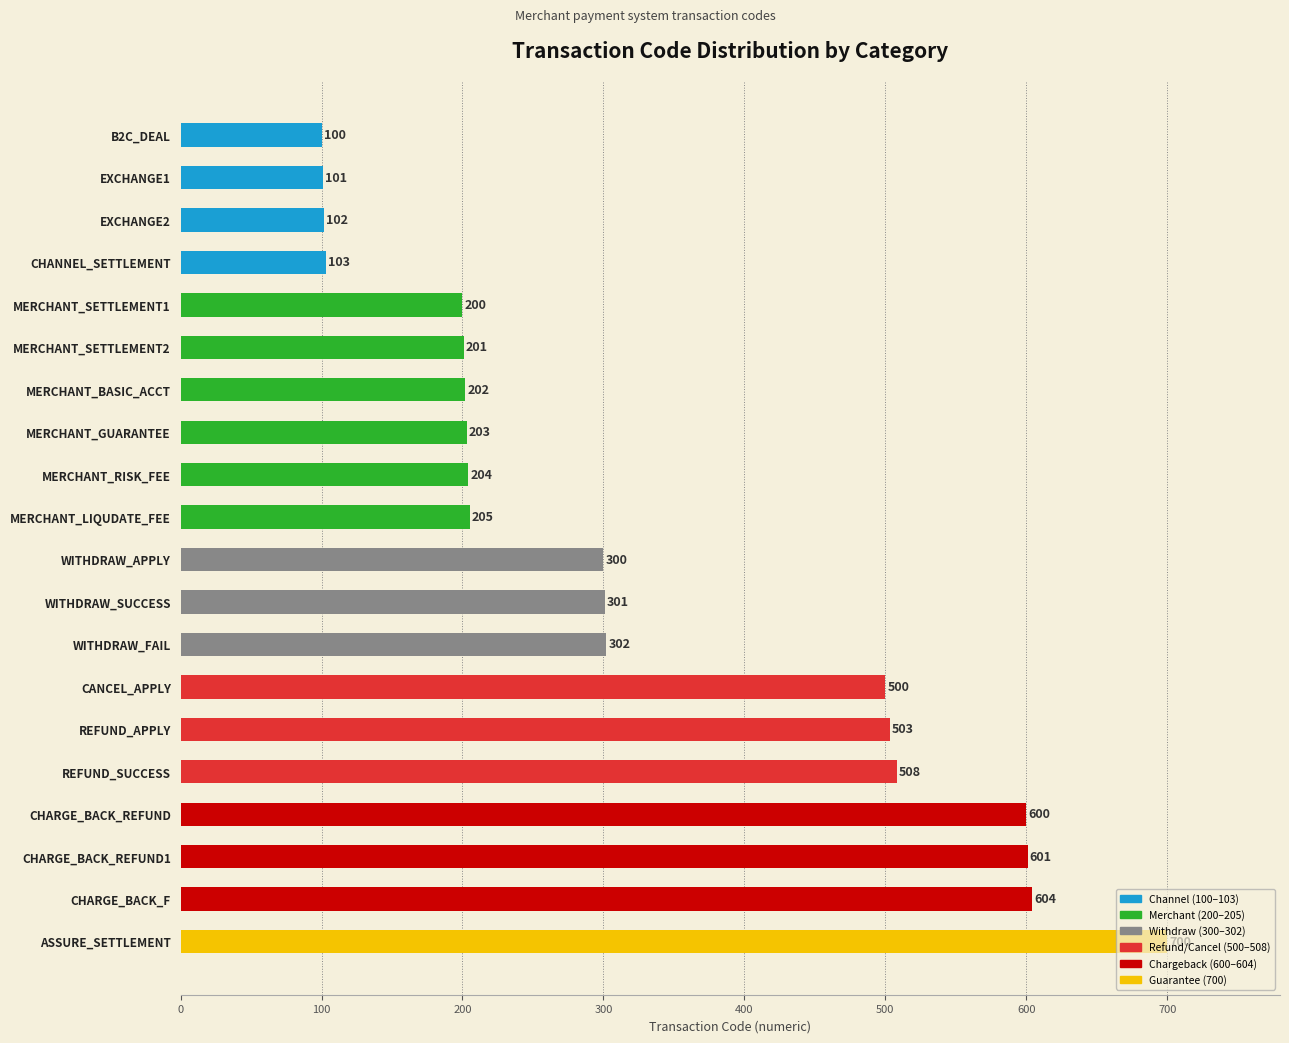

How many data points does each series have?

20